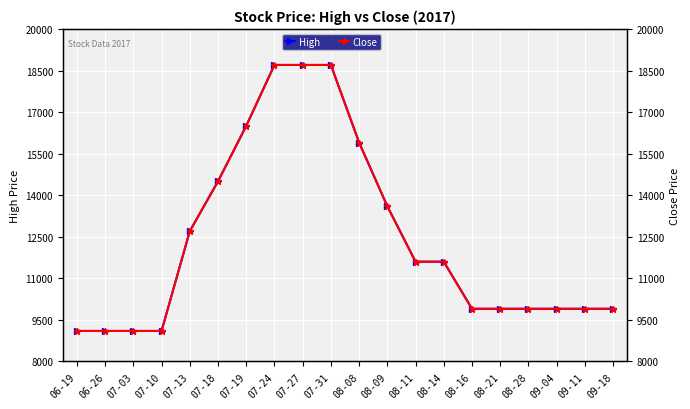

True or false: High has more than 2 points higher than both neighbors.

False